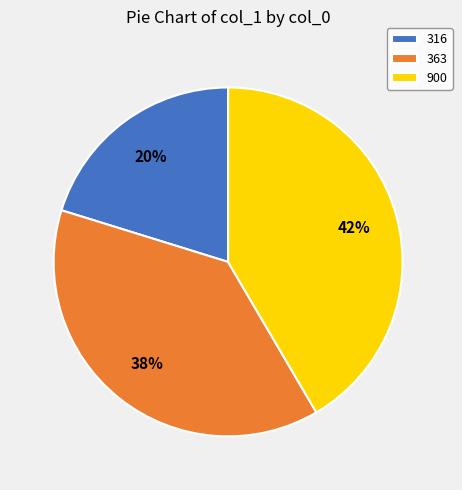

What percentage is the 363 slice, to the nearest percent?

38%